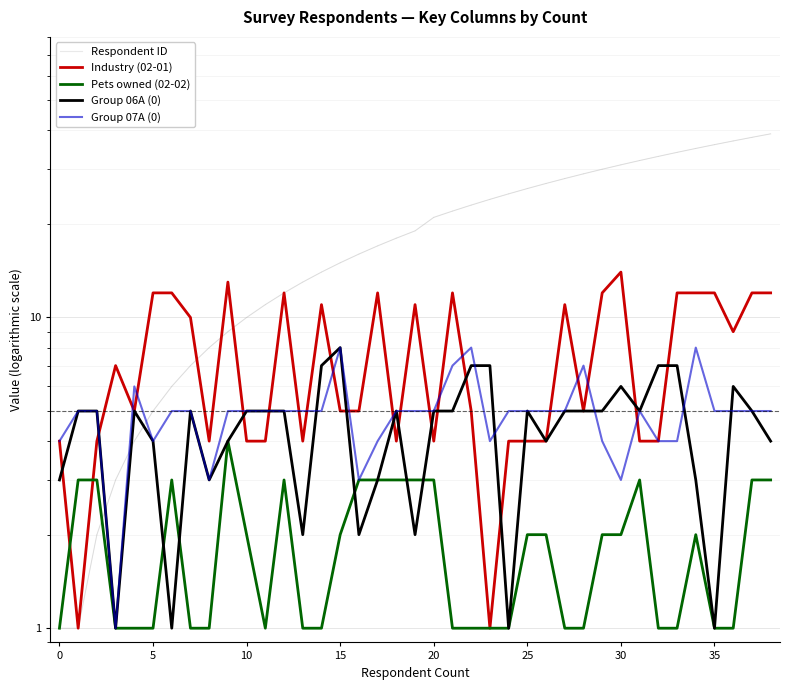

What is the label of the 13th point from the left?

12